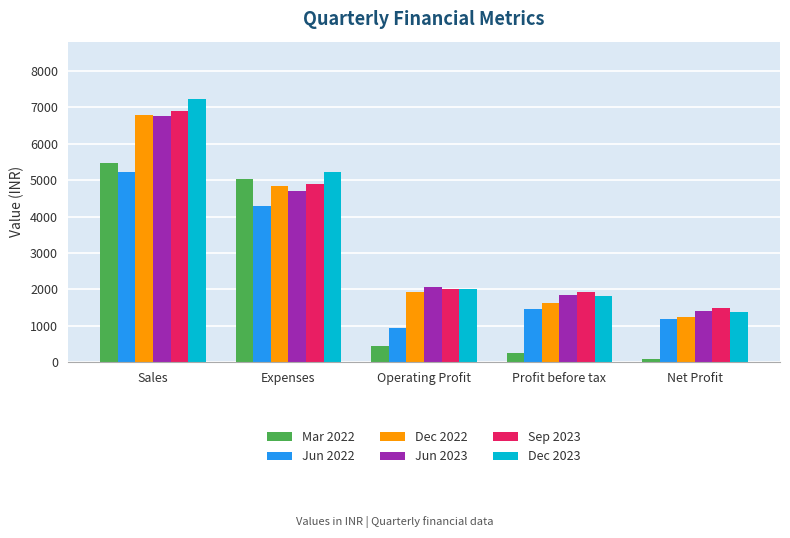

How many data points in Dec 2022 are less than 1939?

2